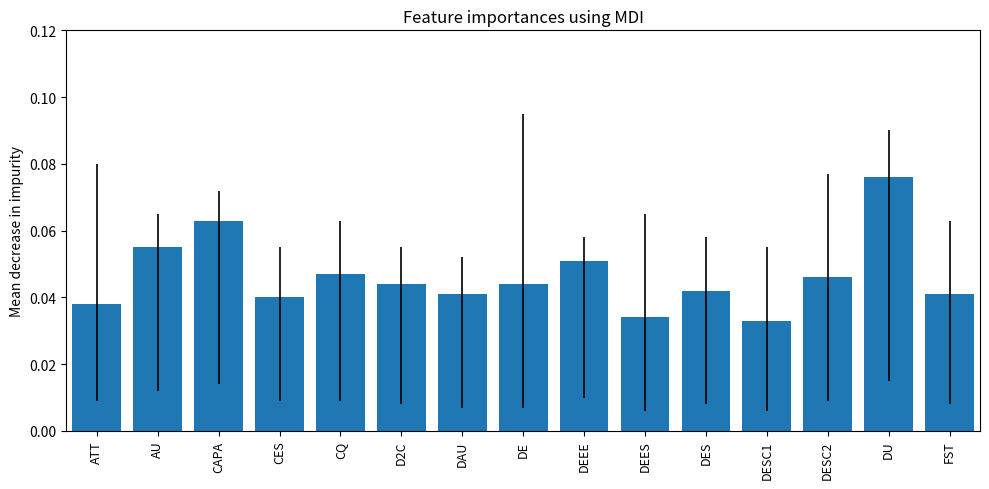

What is the label of the 1st bar from the left?

ATT